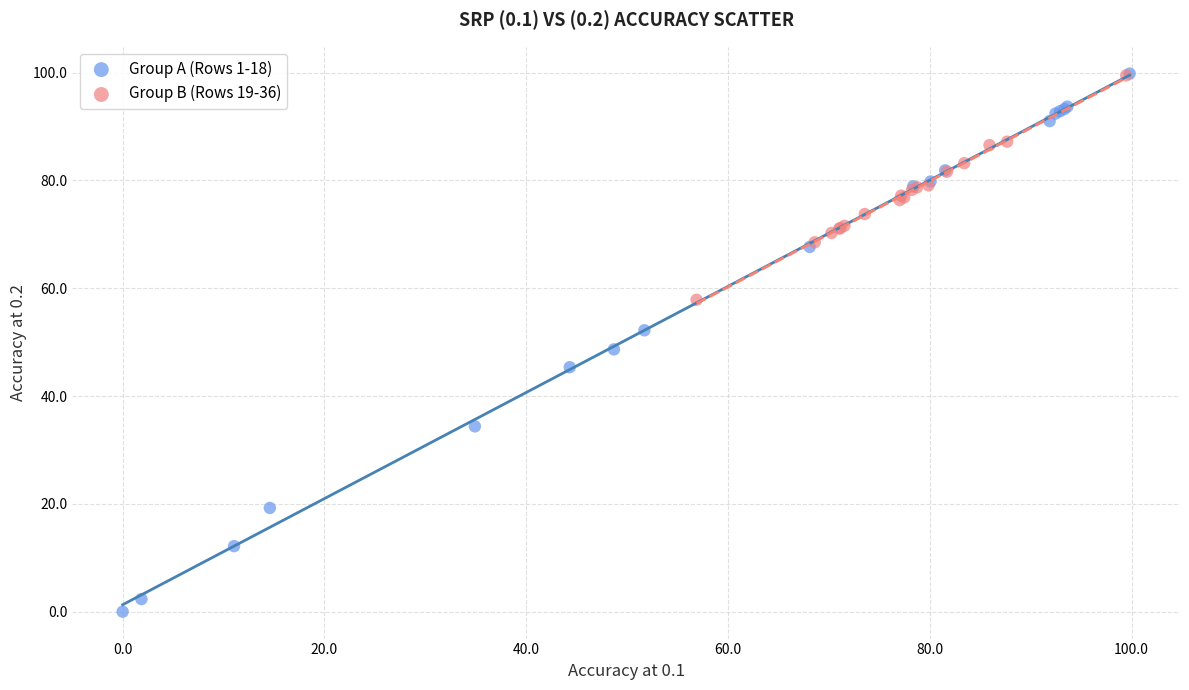

Which series has the largest Y range (max minus min)?

Group A (Rows 1-18)